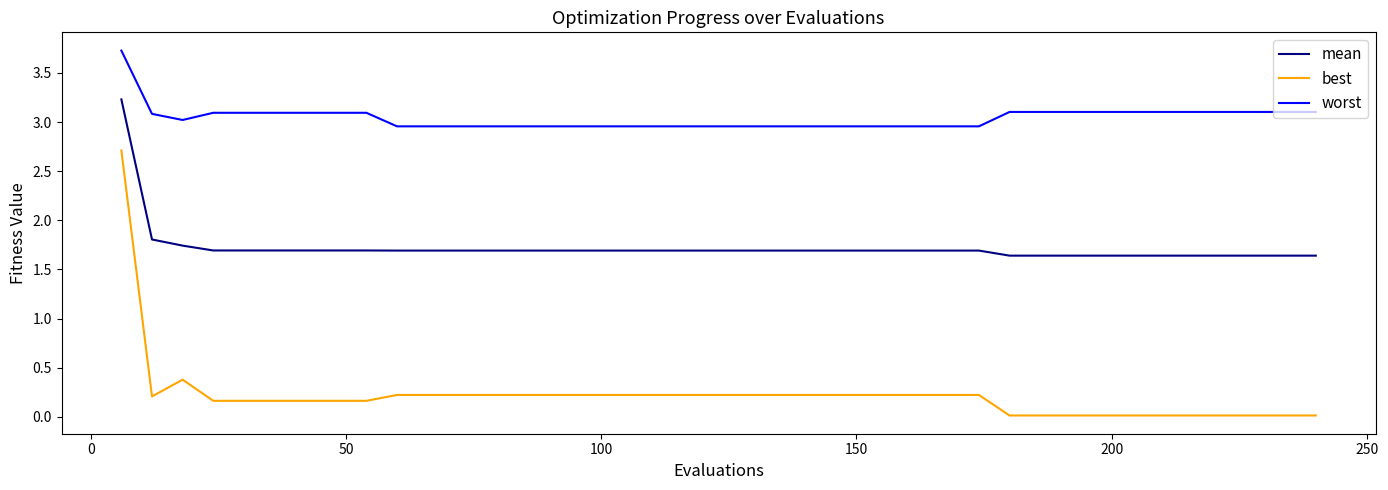

True or false: worst and best cross at least once.

False